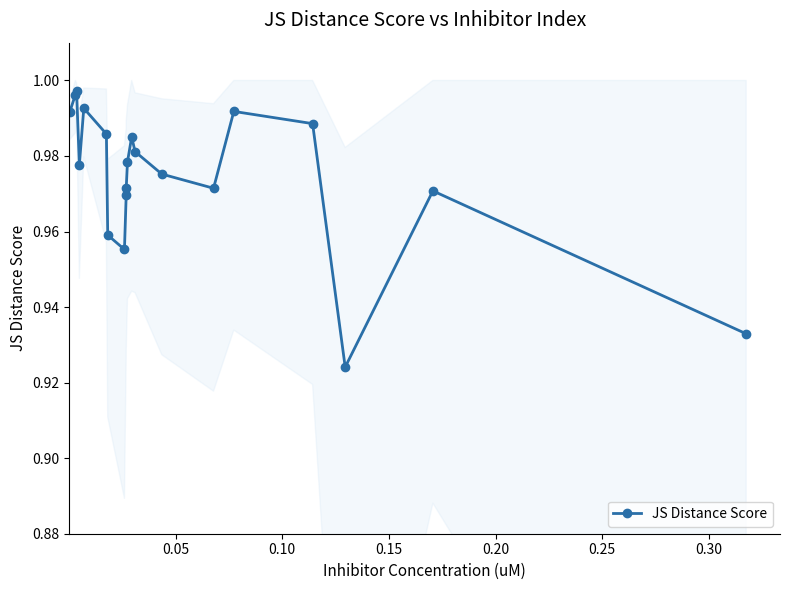

What is the minimum value shown in the chart?

0.9